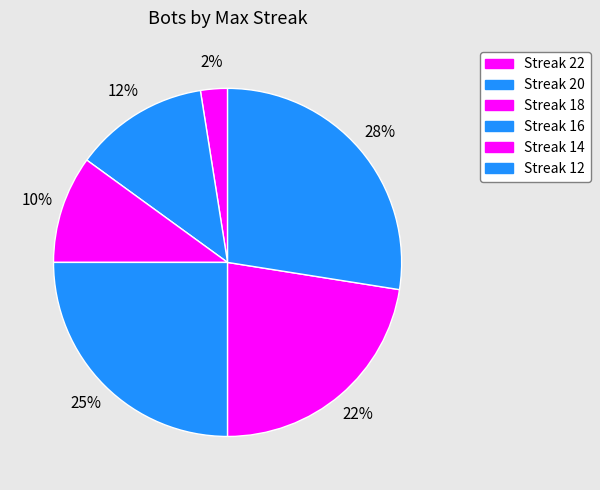

Is there any slice that represents more than half of the pie?

No